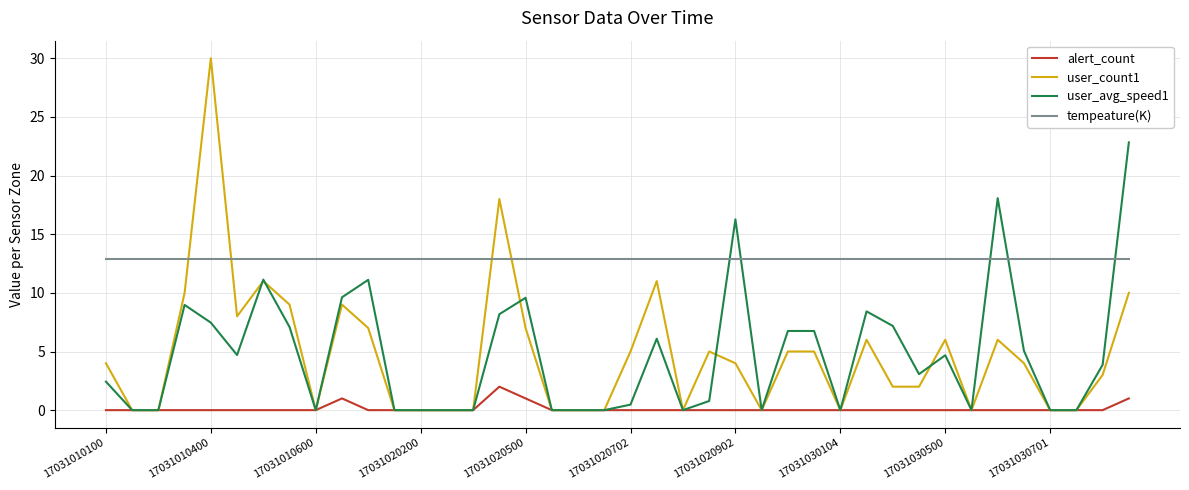

What is the highest value of the tempeature(K) series?

12.9